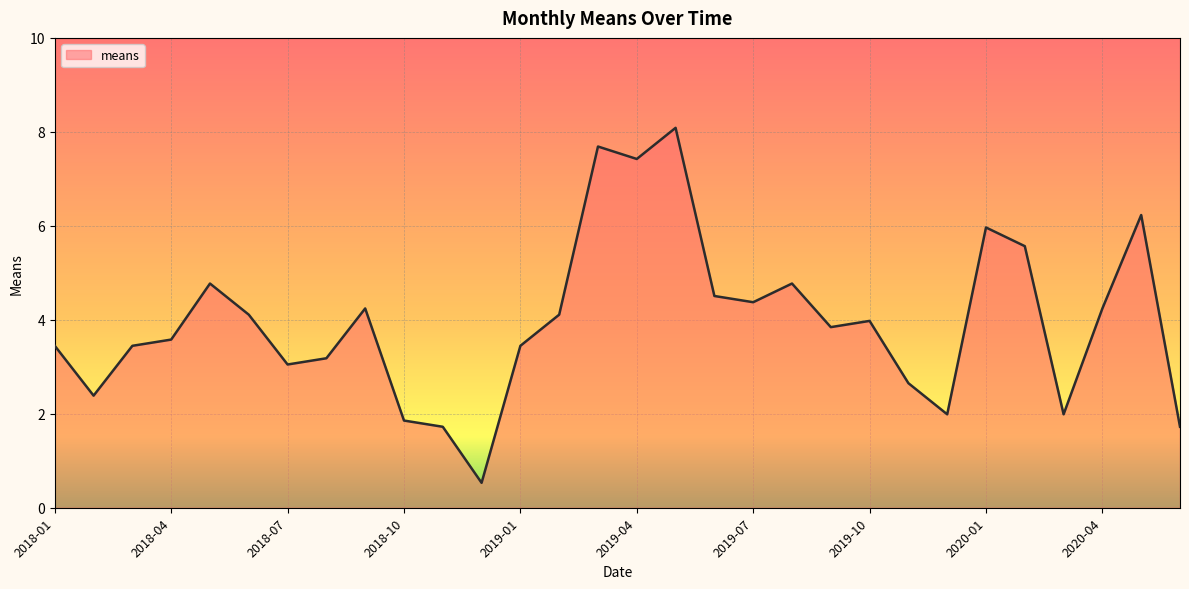

What is the greatest value displayed?

8.1